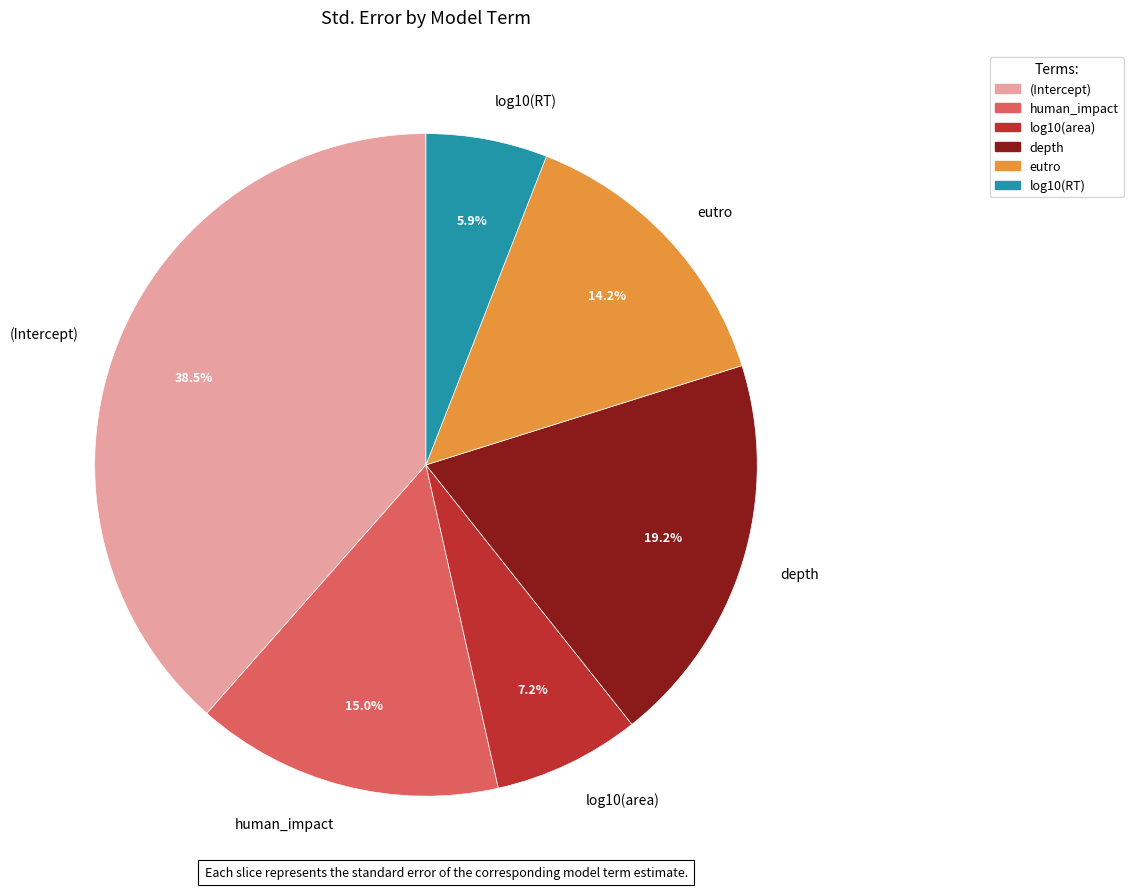

True or false: log10(area) accounts for 7% of the total.

True